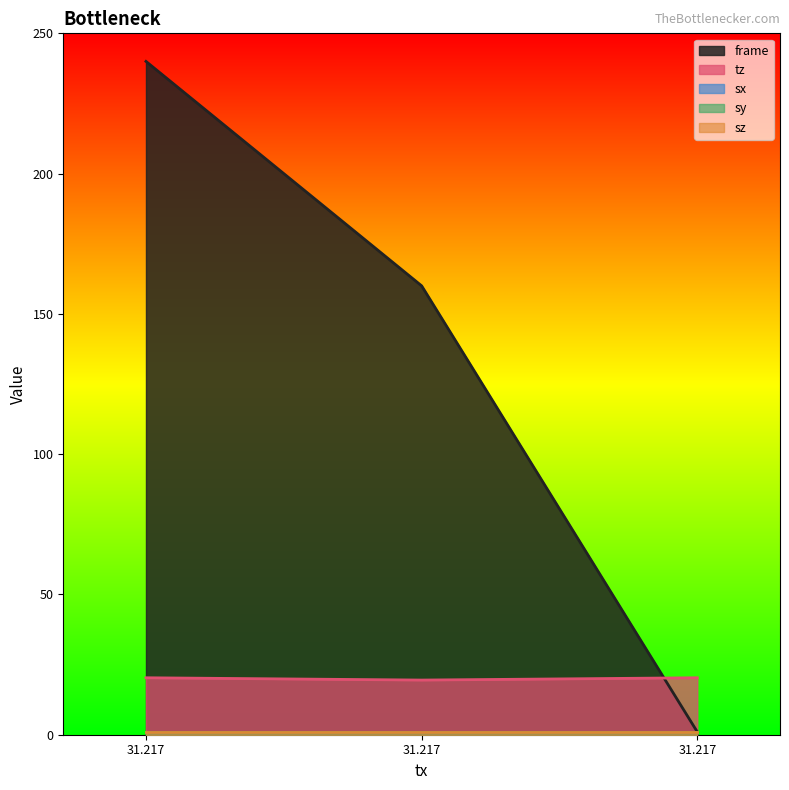

What is the value of the tz point at the 2nd from the left?

20.3